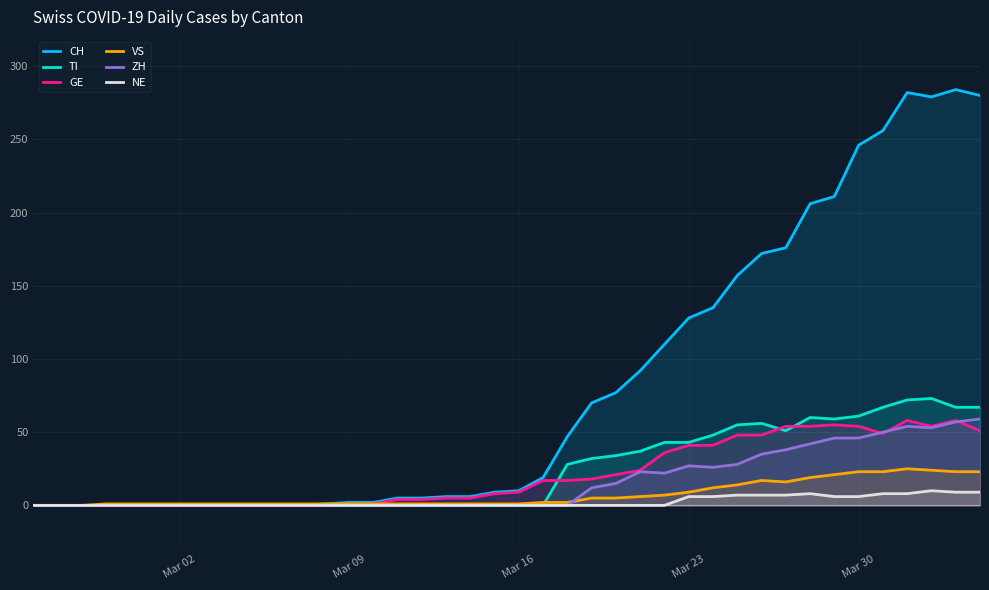

How many distinct data groups are displayed?

6